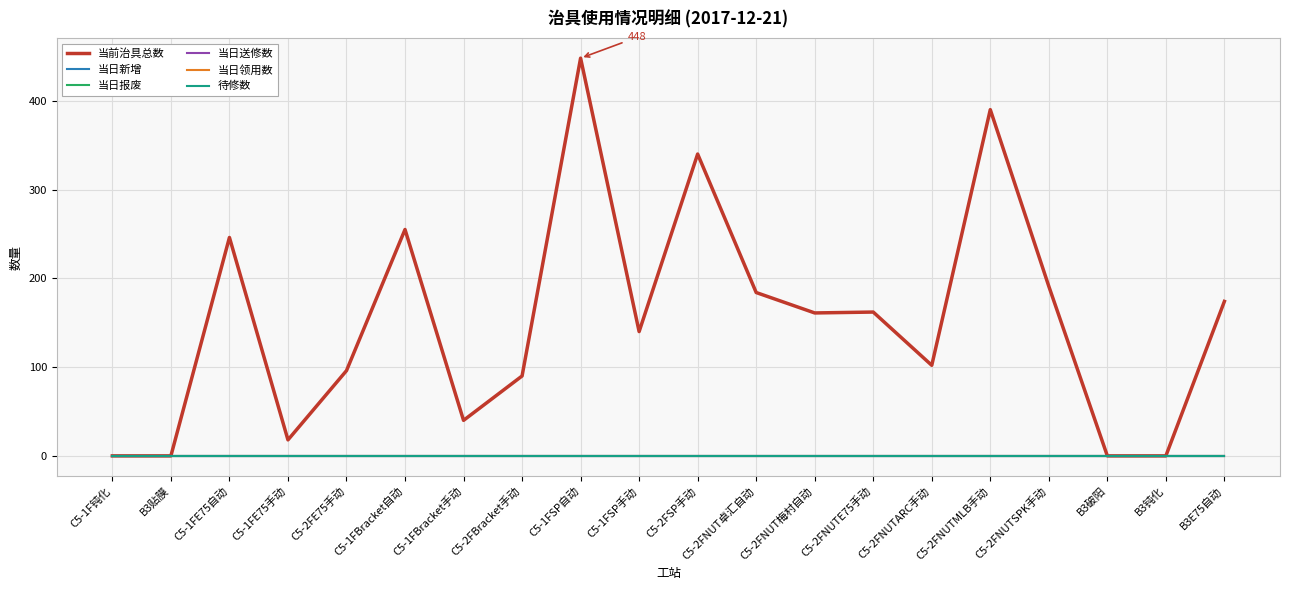

Does the chart have visible grid lines?

Yes